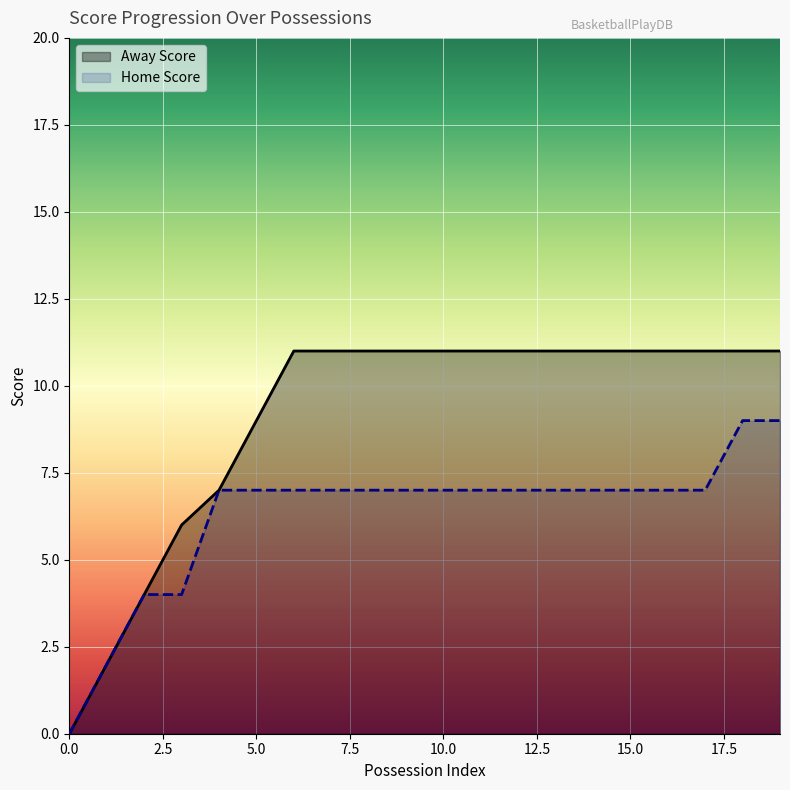

Count the number of categories in the chart.

20